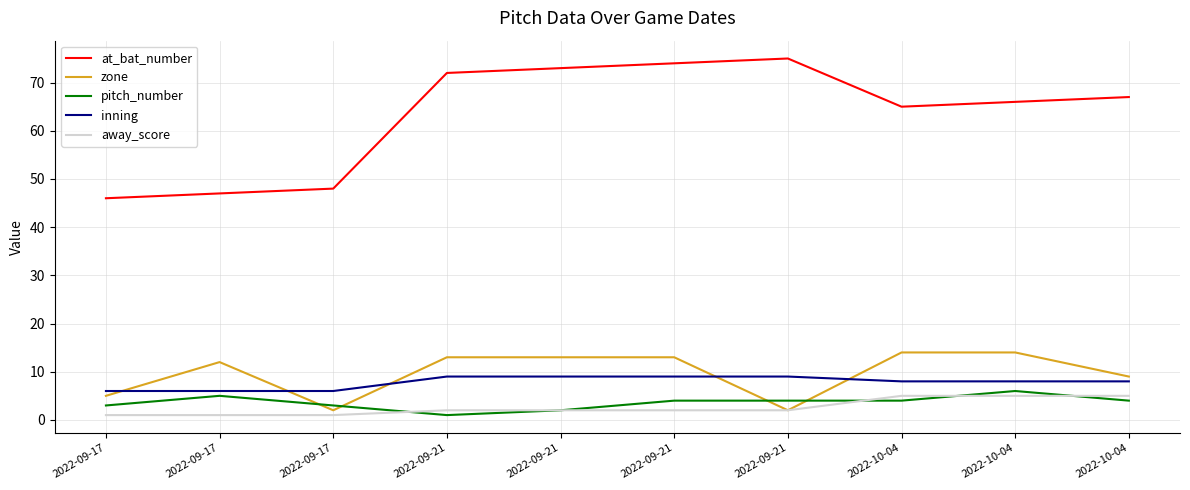

What is the value of the inning point at the 9th from the left?

8